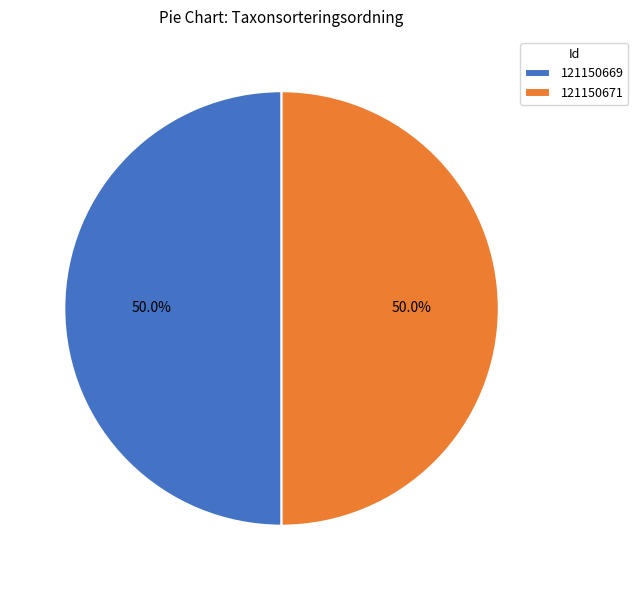

What portion of the pie excludes 121150671?

50.0%